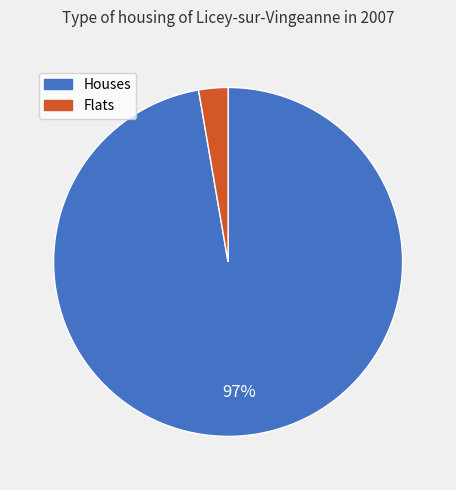

To the nearest percent, what is the average slice percentage?

50%